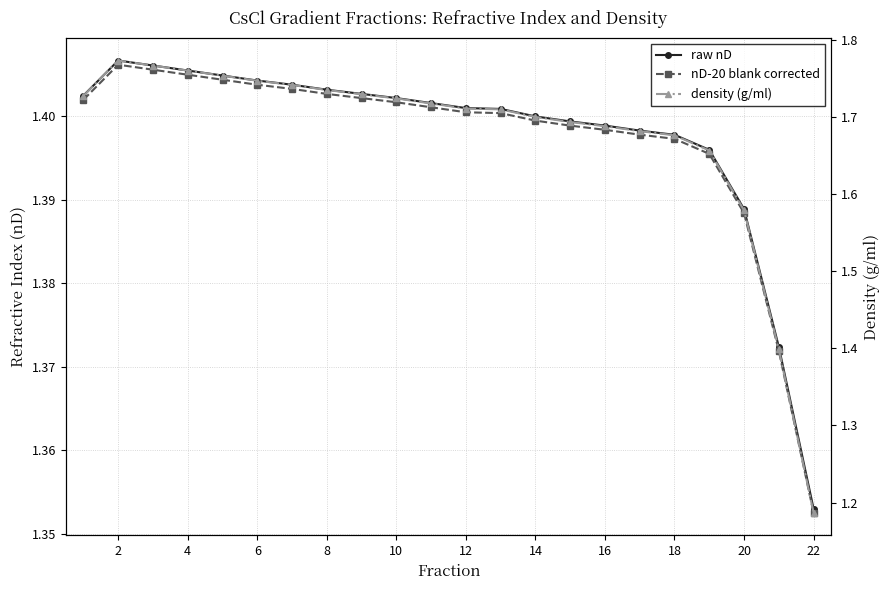

What is the average value of the raw nD series?

1.4